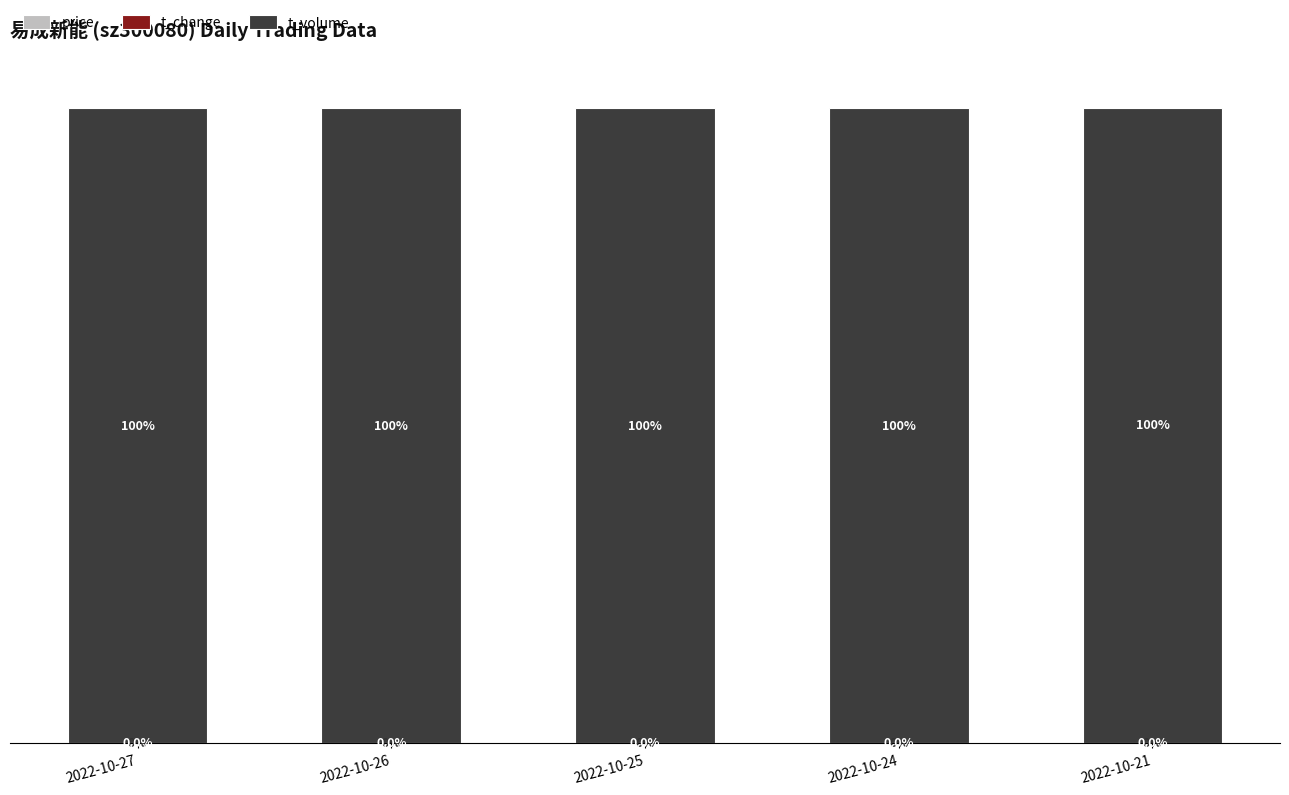

Is it true that t_volume equals 99.9 at 2022-10-24?

True